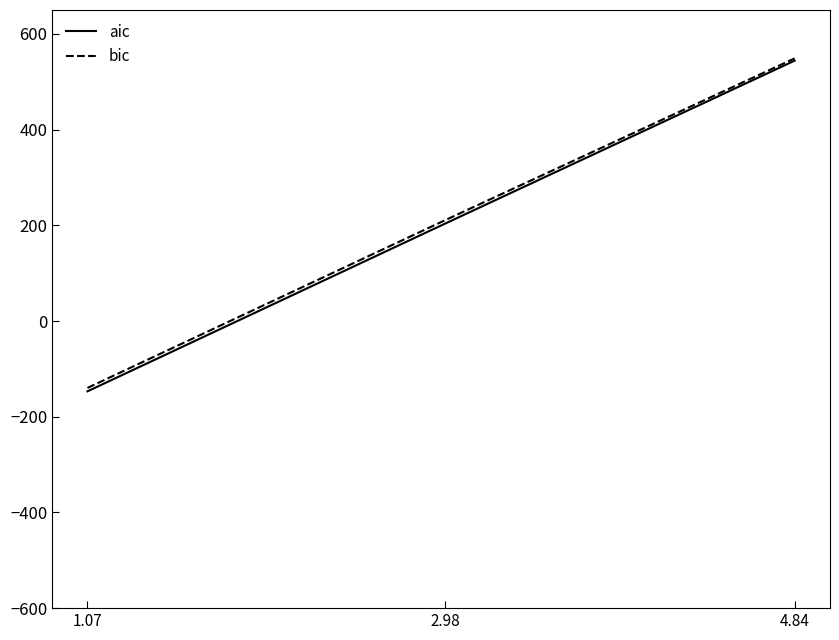

Reading left to right, extract all data points from this chart.

aic: 1.07=-146.9	2.98=203.6	4.84=544.1
bic: 1.07=-139.8	2.98=210.7	4.84=548.9